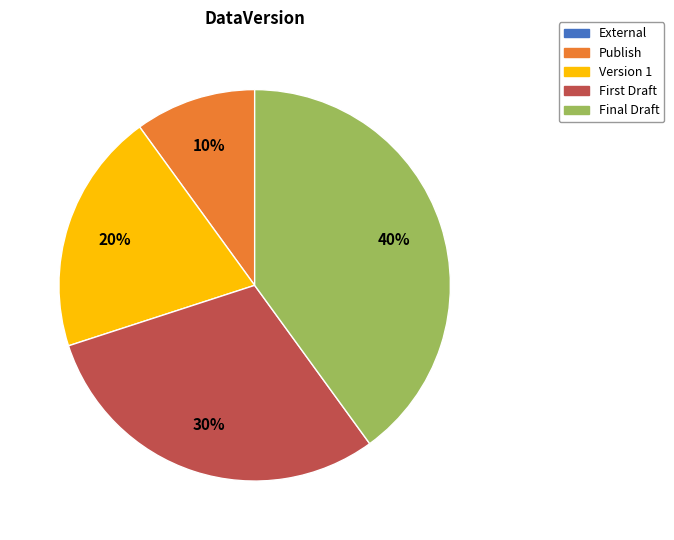

Is there a majority slice in this chart?

No